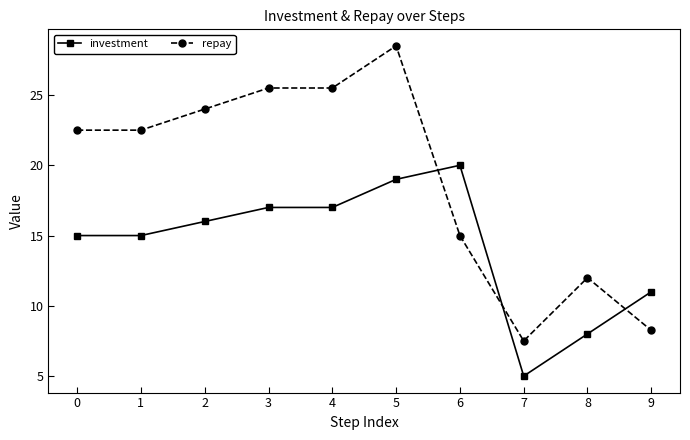

Which series has the largest total across all categories?

repay